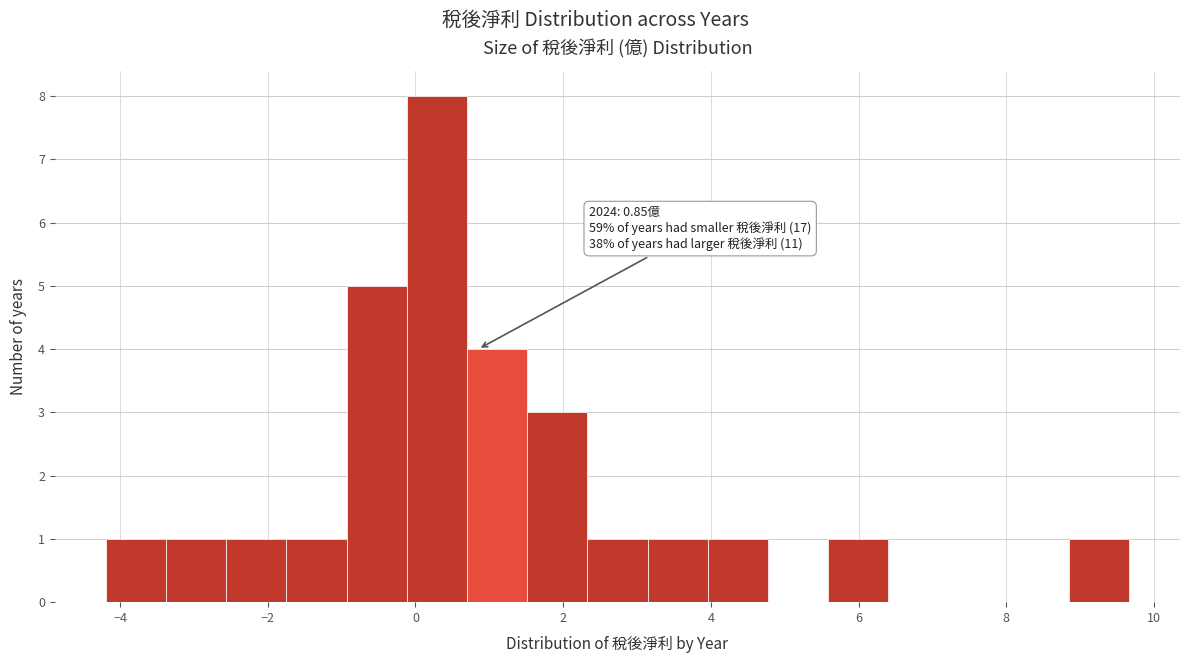

Over which range of the x-axis is the bar tallest?

-0.2 to 0.6